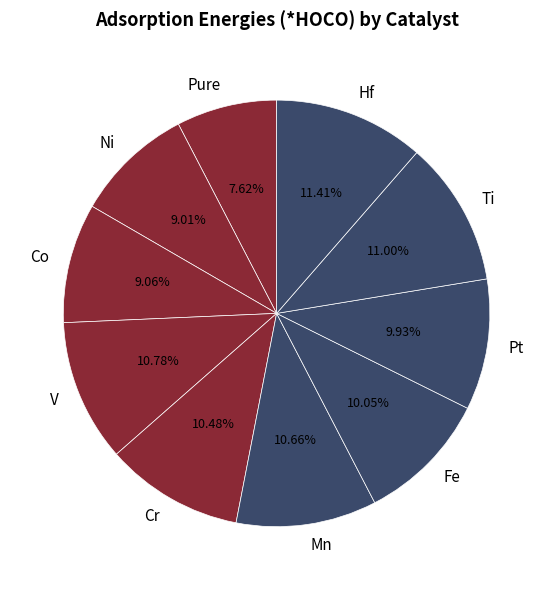

Which slice is the smallest?

Pure